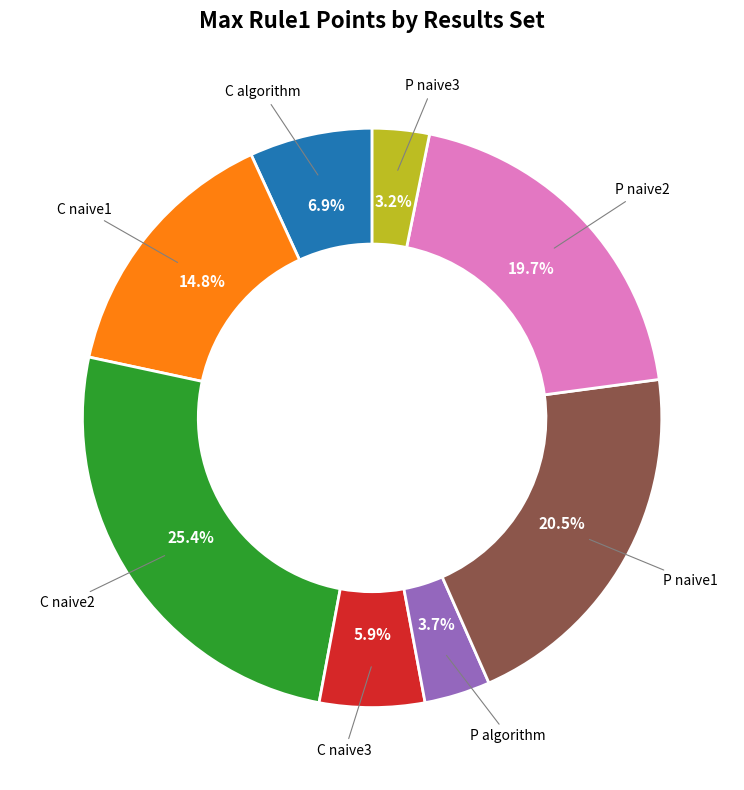

True or false: P algorithm accounts for 4% of the total.

True